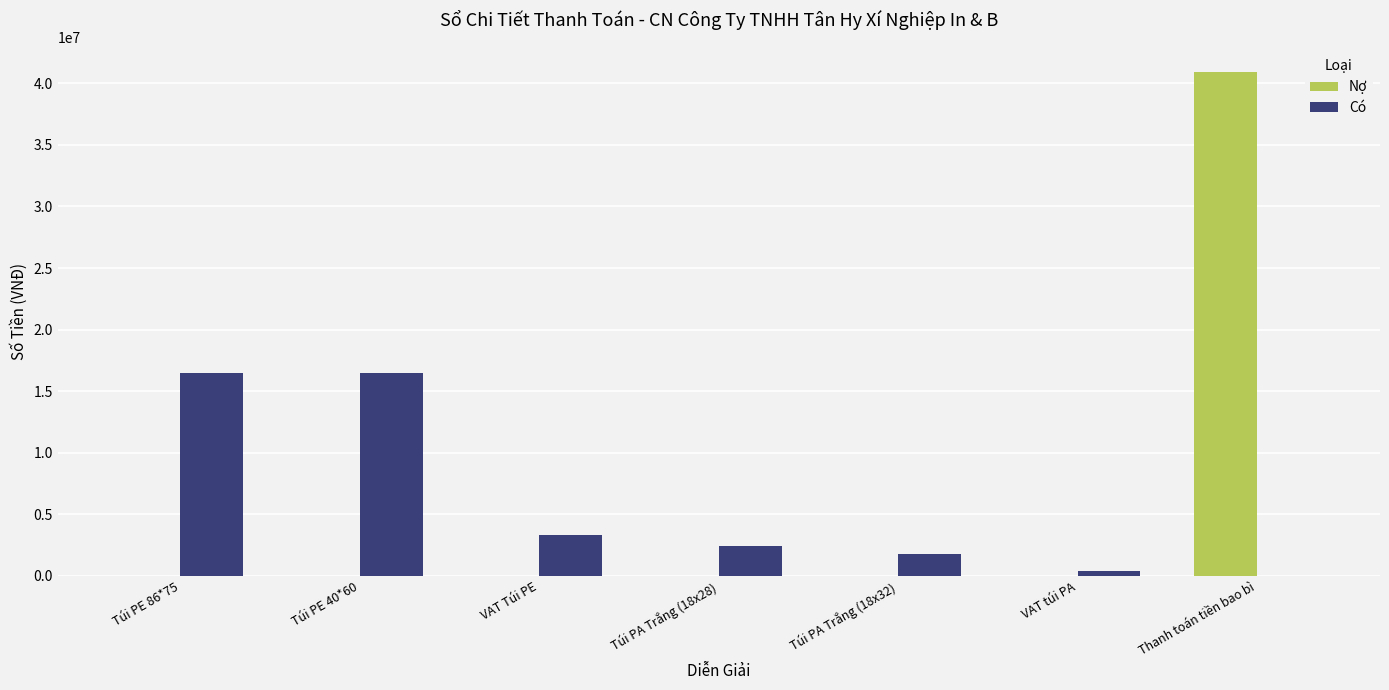

What is the sum of all Nợ values?

40920000